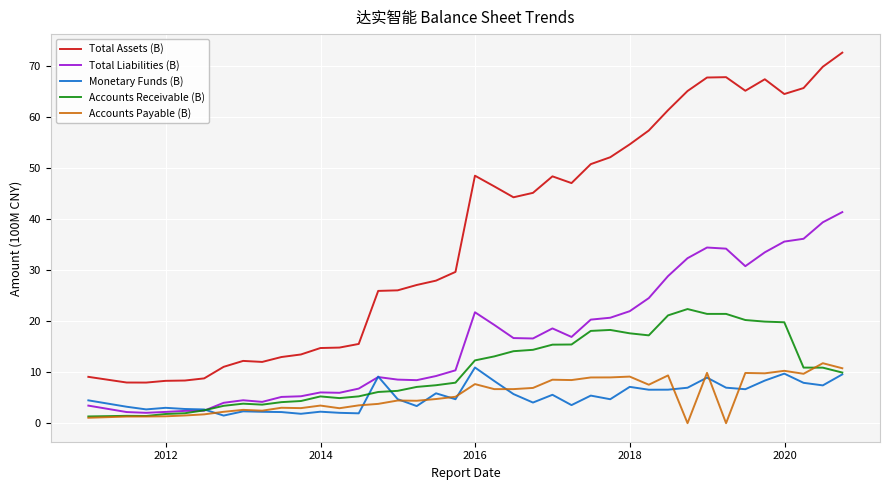

True or false: Total Liabilities (B) and Total Assets (B) cross at least once.

False